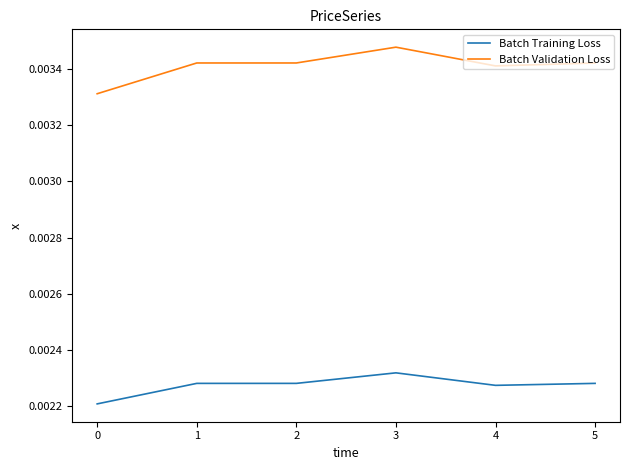

True or false: Batch Validation Loss and Batch Training Loss intersect in this chart.

False